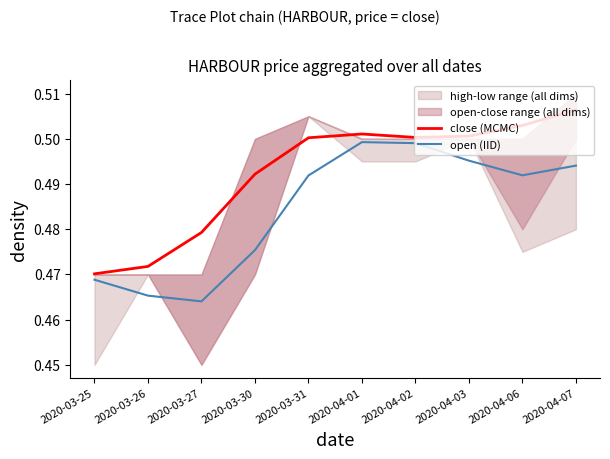

True or false: close (MCMC) and open (IID) cross at least once.

False